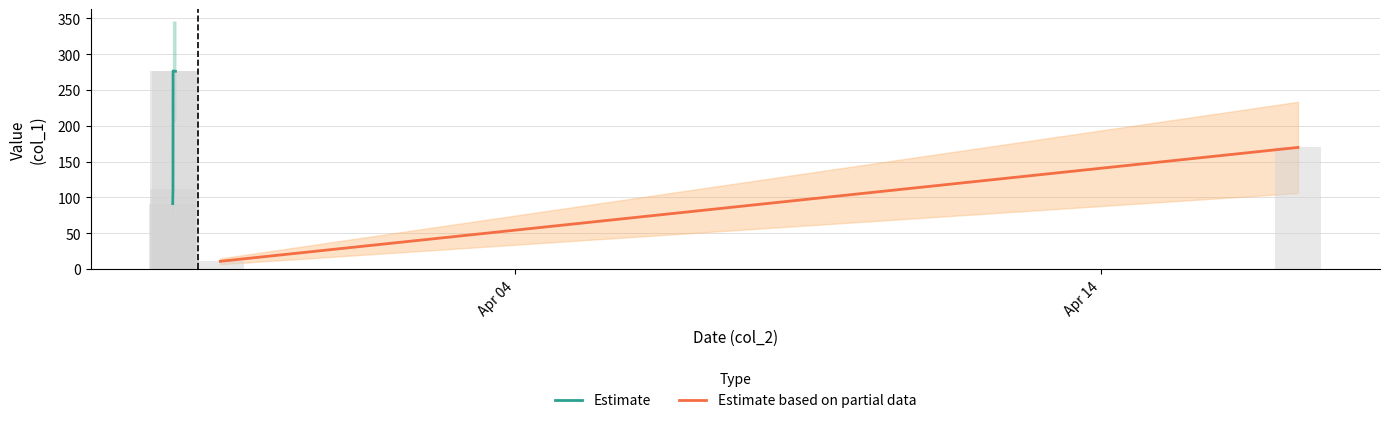

What is the sum of the values at 2019-03-29 03:44:28 and 2019-03-29 23:09:25?

122.6